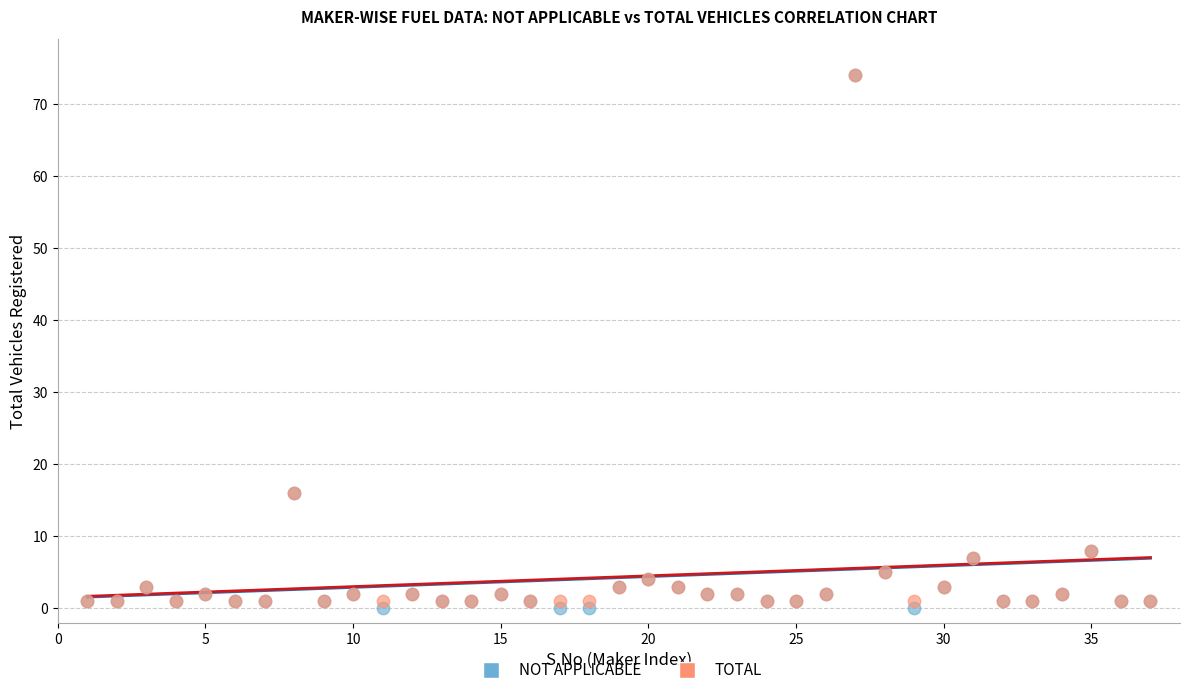

Which series has the widest spread of Y values?

NOT APPLICABLE